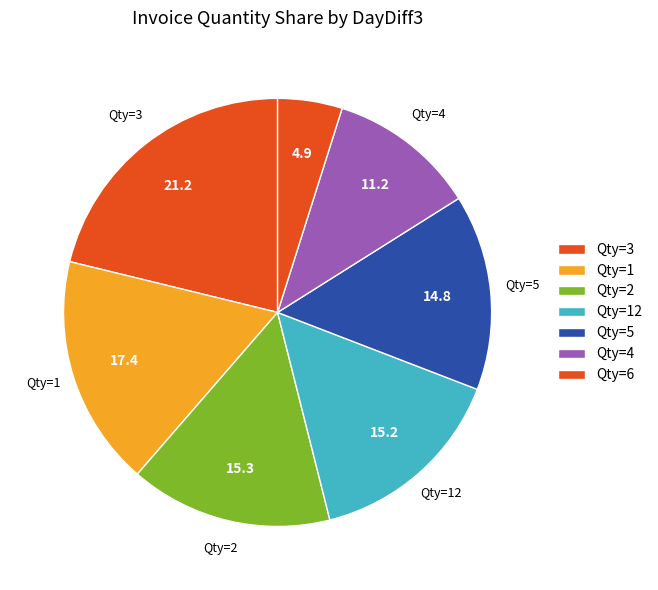

How many slices are in this pie chart?

7